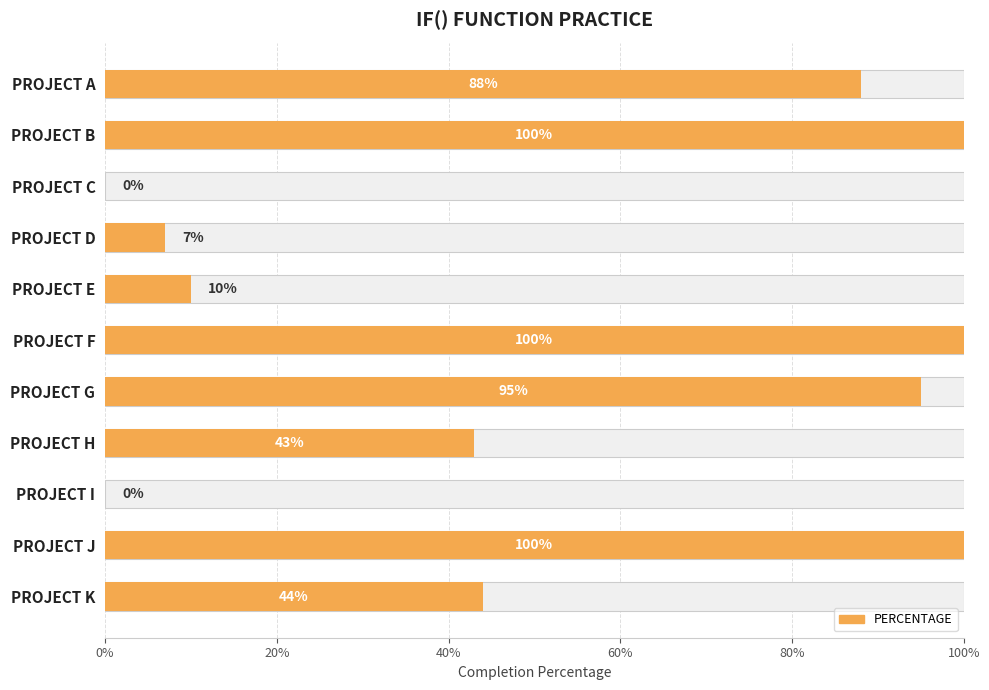

What is the greatest value displayed?

1.0